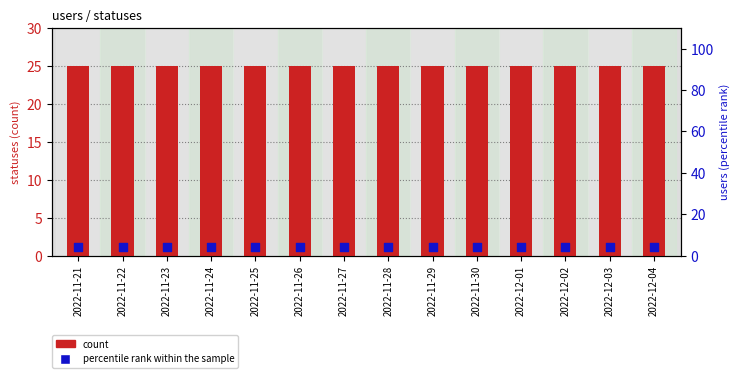

At how many categories does at least one series exceed 9?

14